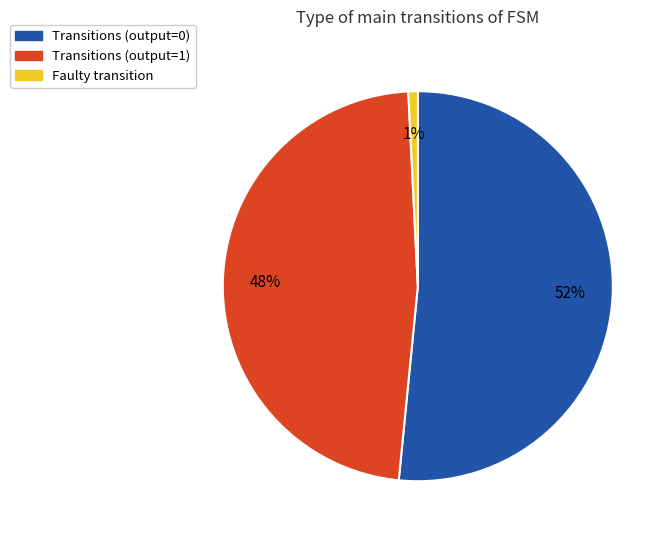

Which category accounts for the majority?

Transitions (output=0)